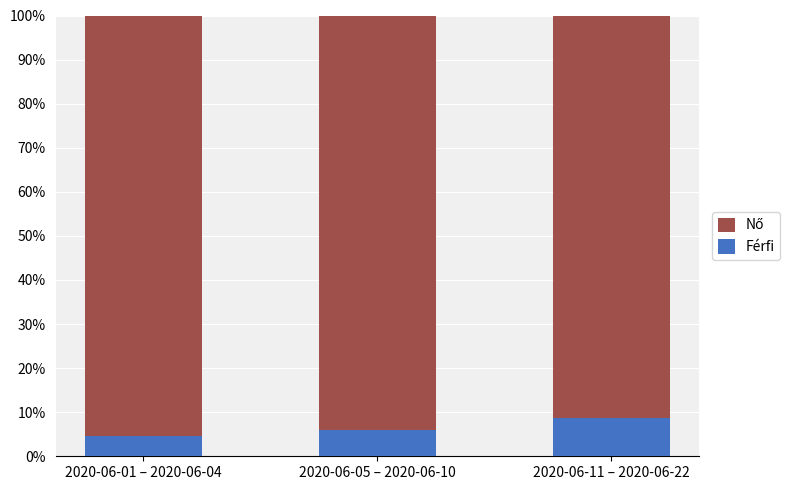

What is the total value across all series at 2020-06-11 – 2020-06-22?

100.0